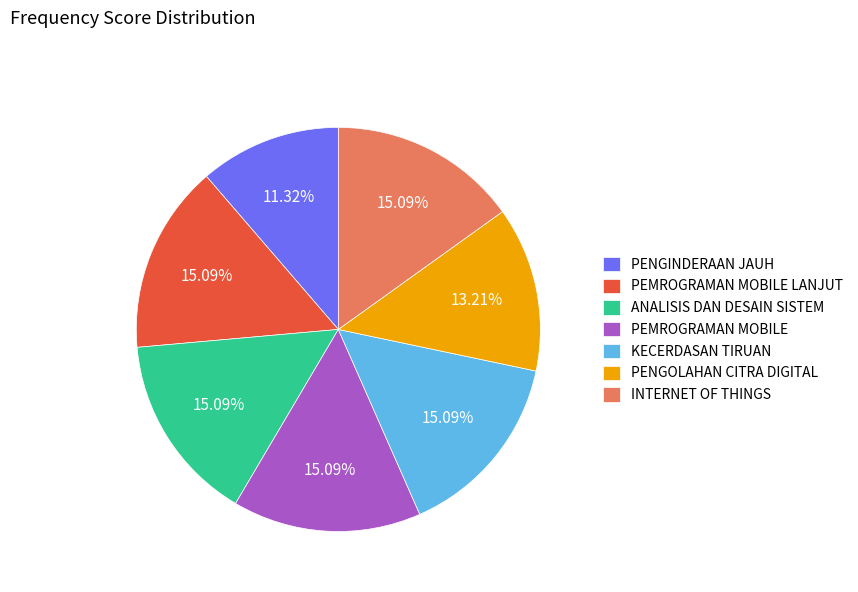

To the nearest percent, what is the difference between the PENGINDERAAN JAUH and KECERDASAN TIRUAN slice percentages?

4%